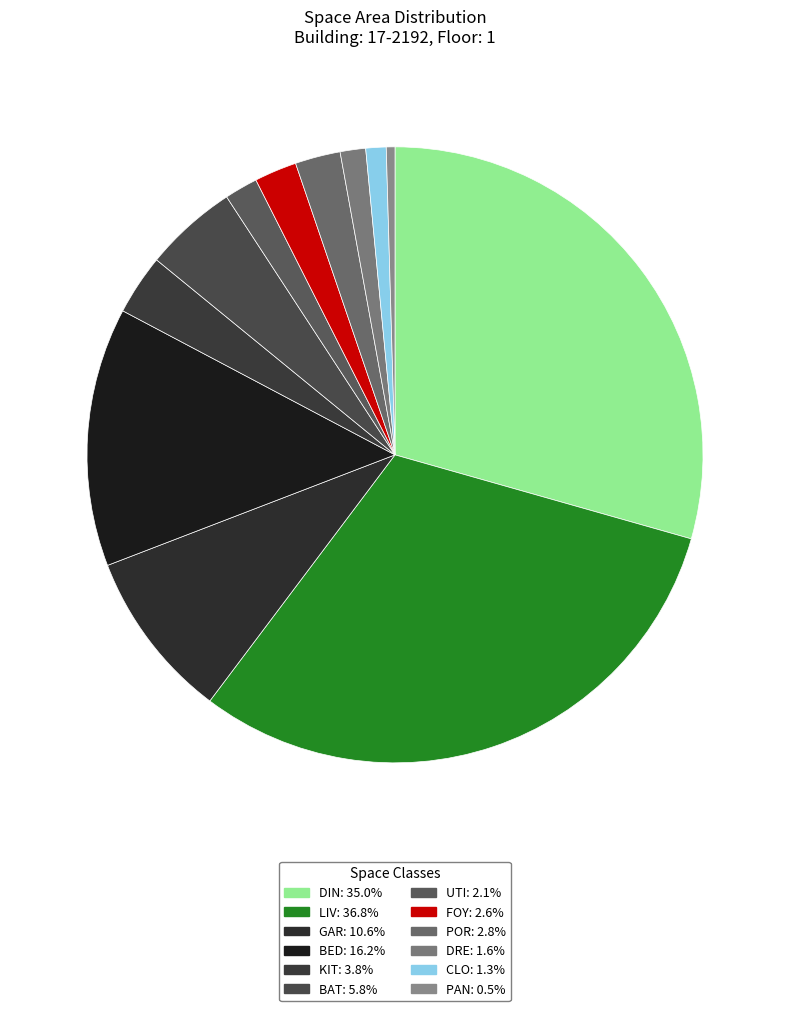

What percentage is the CLO slice, to the nearest percent?

1%